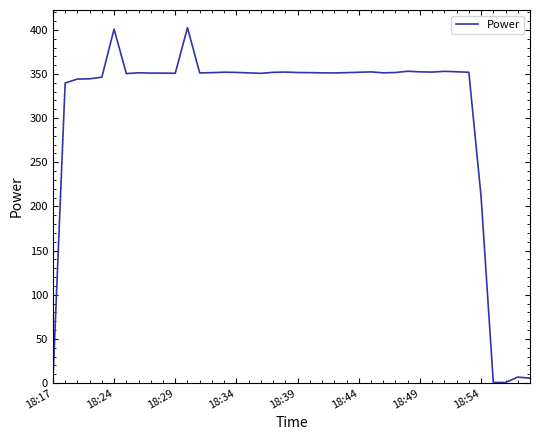

At which category does the chart reach its minimum across all series?

37